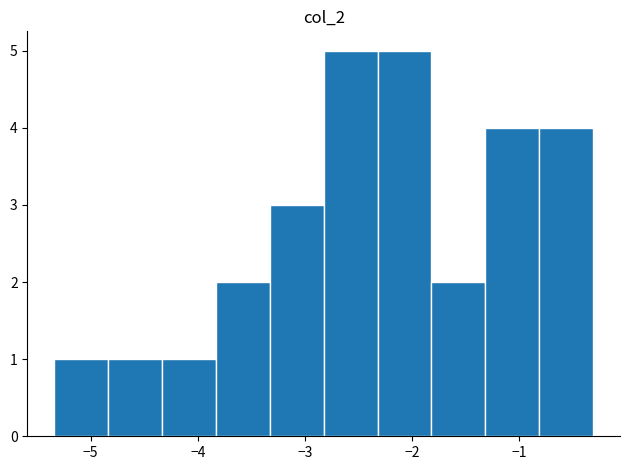

How tall is the bar that spans -1.3 to -0.8 on the x-axis? Neither the bar edges nor the heights are printed on the chart, so give them approximately, as read against the axes.

4